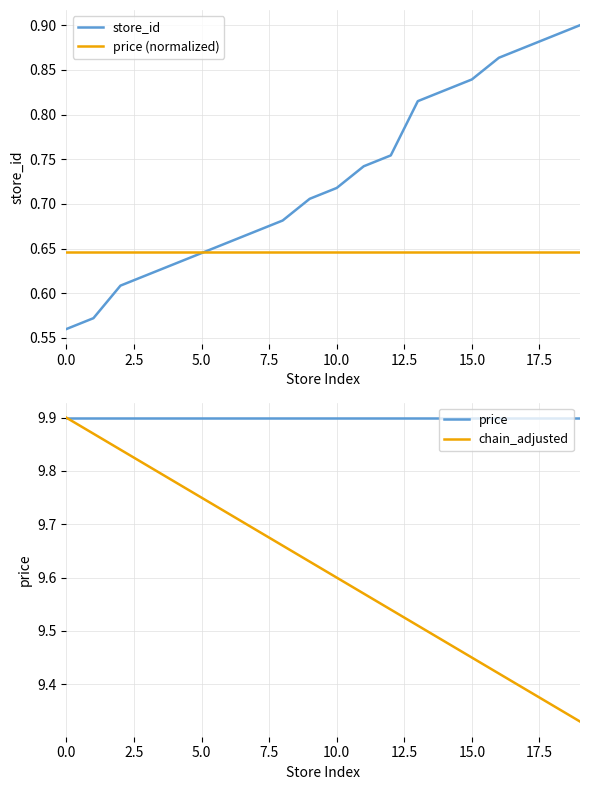

List the series in order of their peak value, highest first.

price, chain_adjusted, store_id, price (normalized)